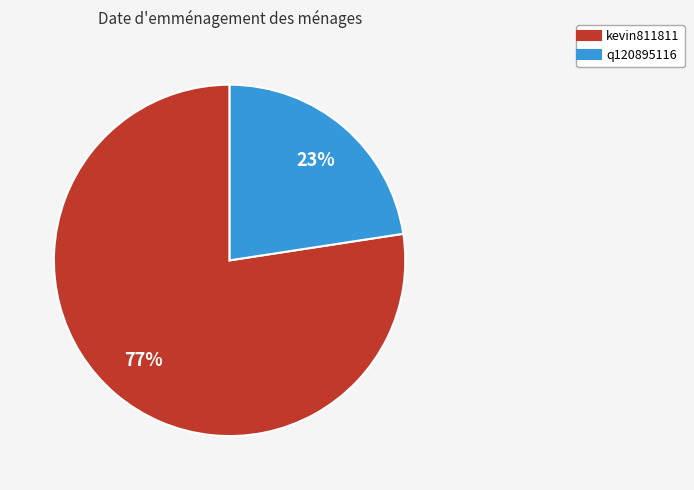

What is the majority slice?

kevin811811